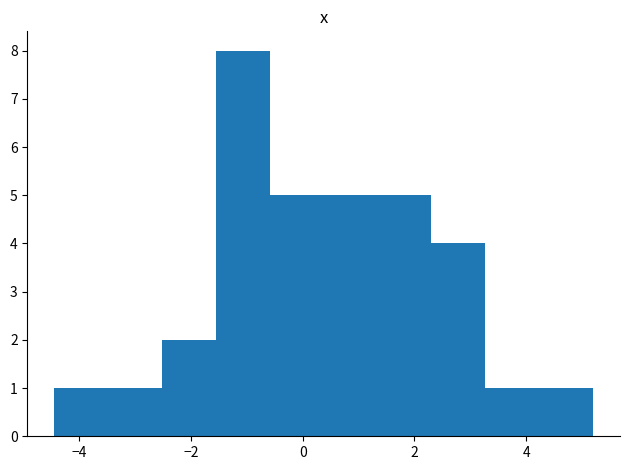

Reading left to right, transcribe this chart: for each bar, give the range it covers on the x-axis and its height. Neither the bar edges nor the heights are printed on the chart, so give them approximately, as read against the axes.

-4.4 to -3.4: 1
-3.4 to -2.6: 1
-2.6 to -1.6: 2
-1.6 to -0.6: 8
-0.6 to 0.4: 5
0.4 to 1.4: 5
1.4 to 2.4: 5
2.4 to 3.2: 4
3.2 to 4.2: 1
4.2 to 5.2: 1